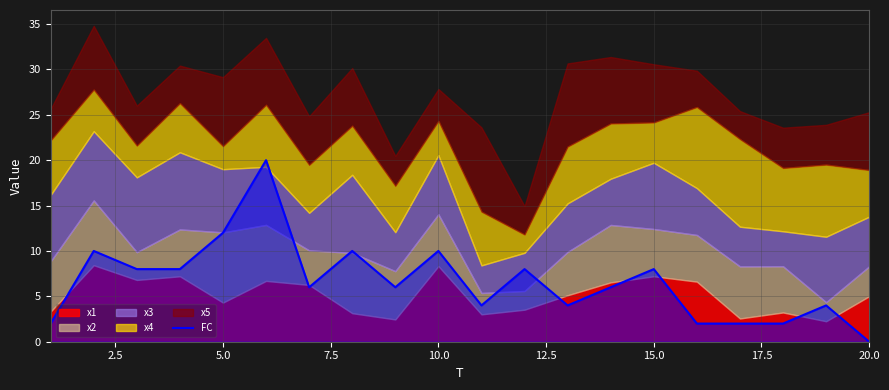

How many lines are shown in the chart?

1